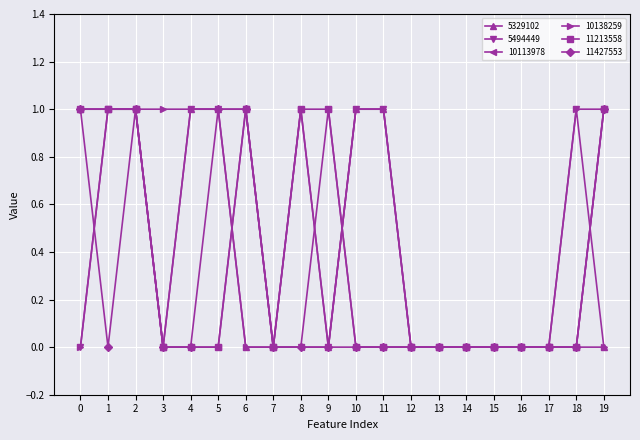

How many 11213558 values are between 0 and 1?

20